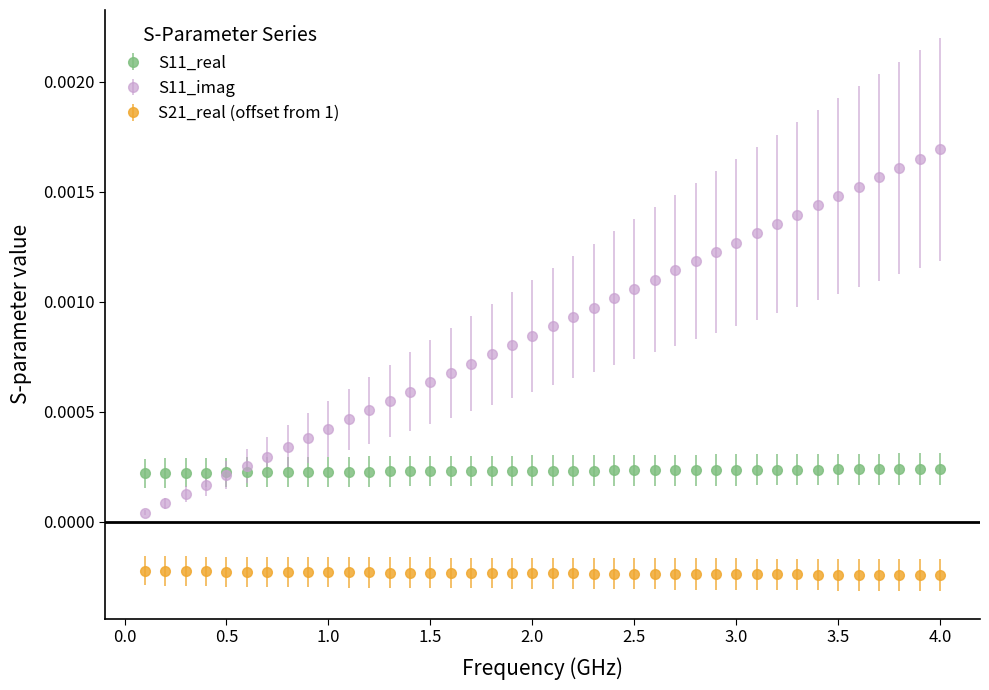

Which series has the widest spread of values?

S11_imag